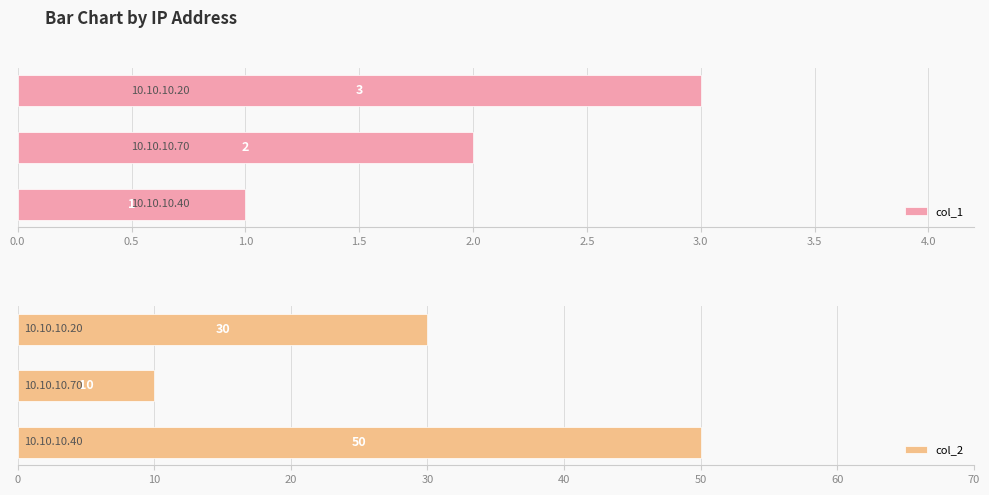

Which series changed the most between 0.5 and 1.0?

col_2